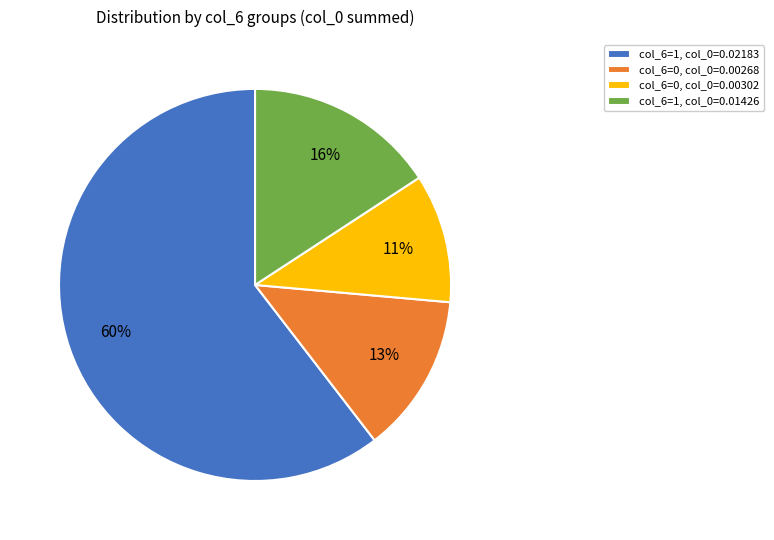

Does any single category account for the majority?

Yes